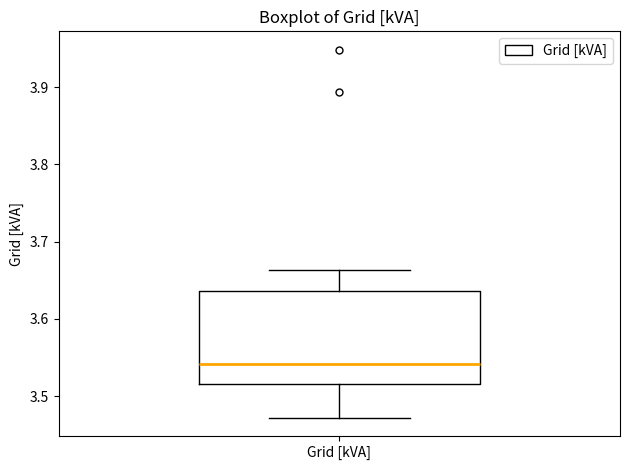

Where does the upper whisker of the box for Grid [kVA] end on the y-axis? The values are not printed on the chart, so give them approximately, as read against the axis.

3.66